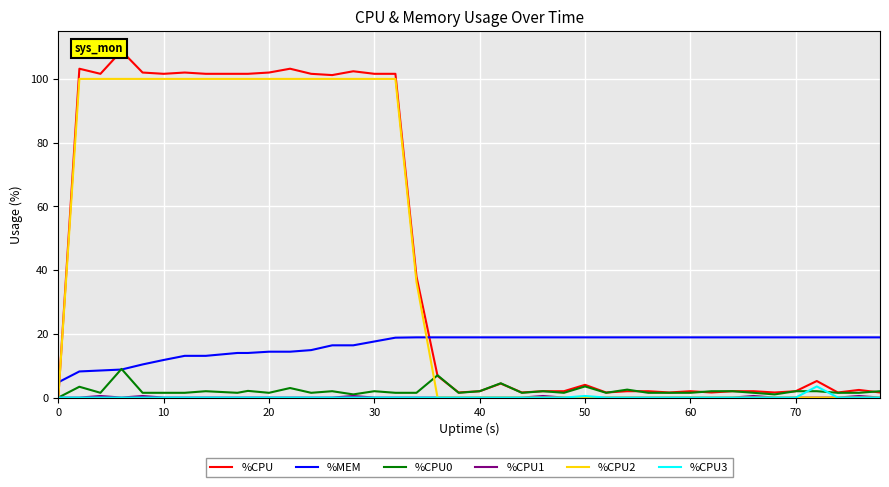

What is the highest value of the %CPU3 series?

3.5